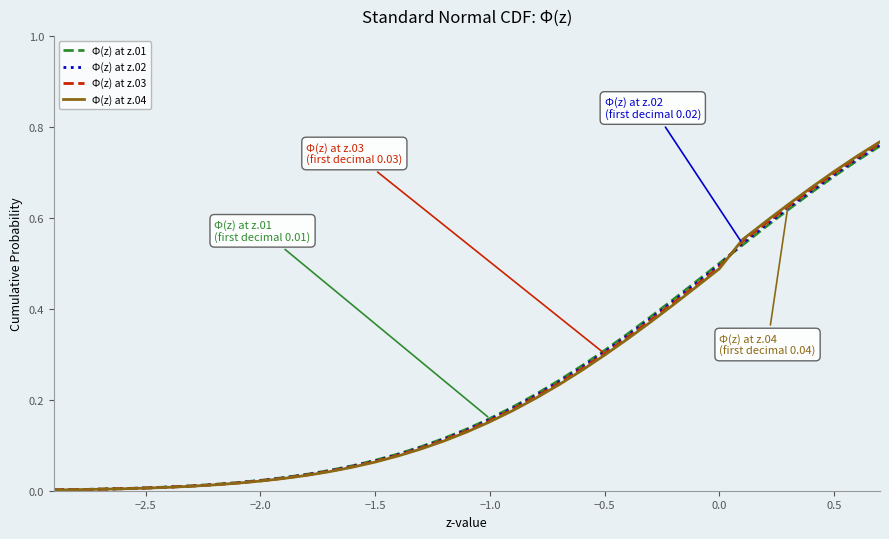

Which series has the widest spread of values?

Φ(z) at z.04